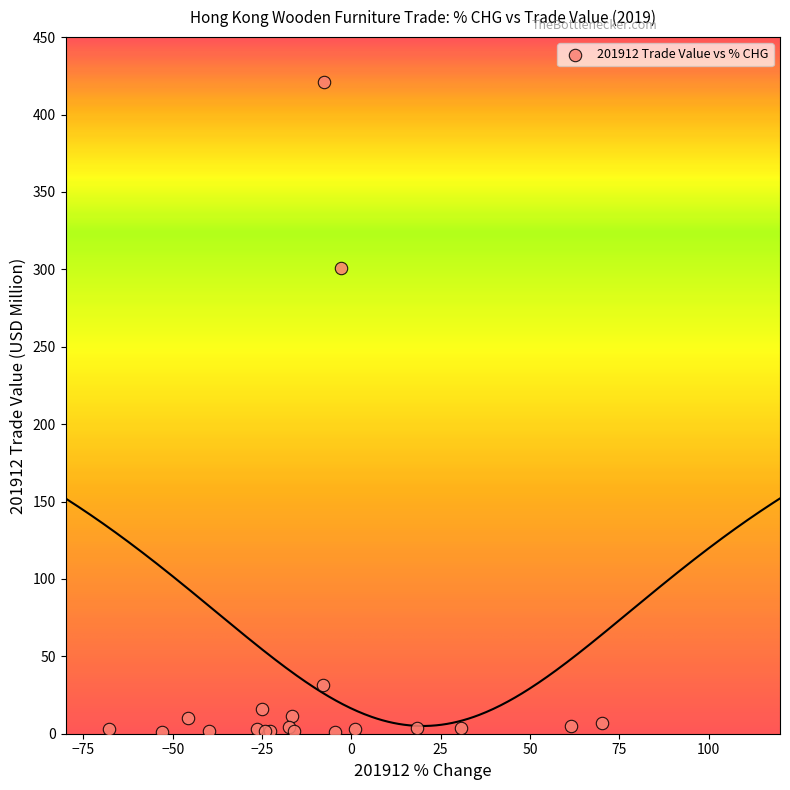

What Y value in the scatter plot is closest to 211?

301.0